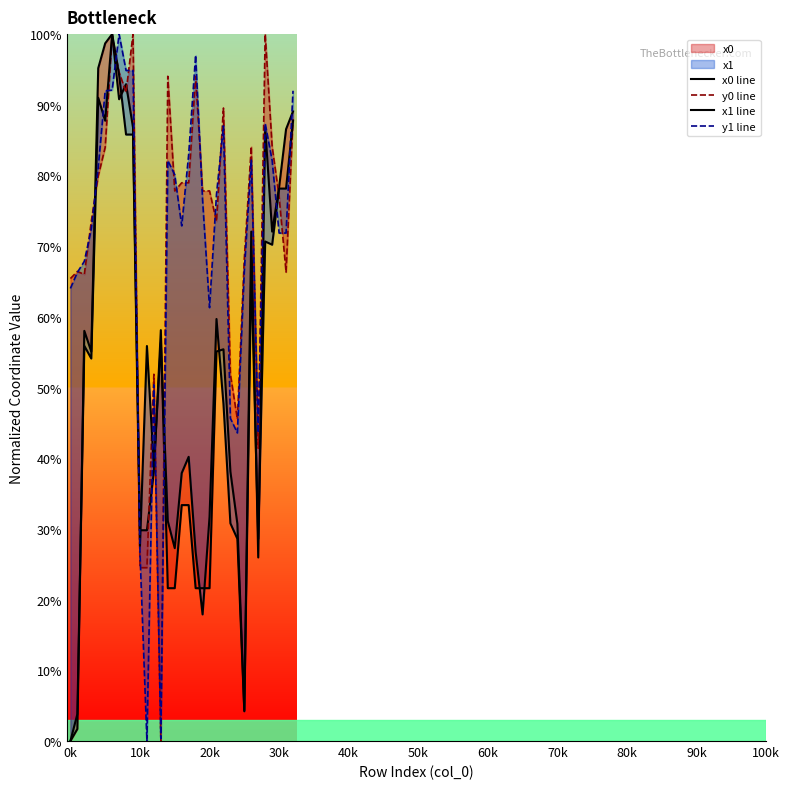

What is the sum of all y1 line values?

2306.9